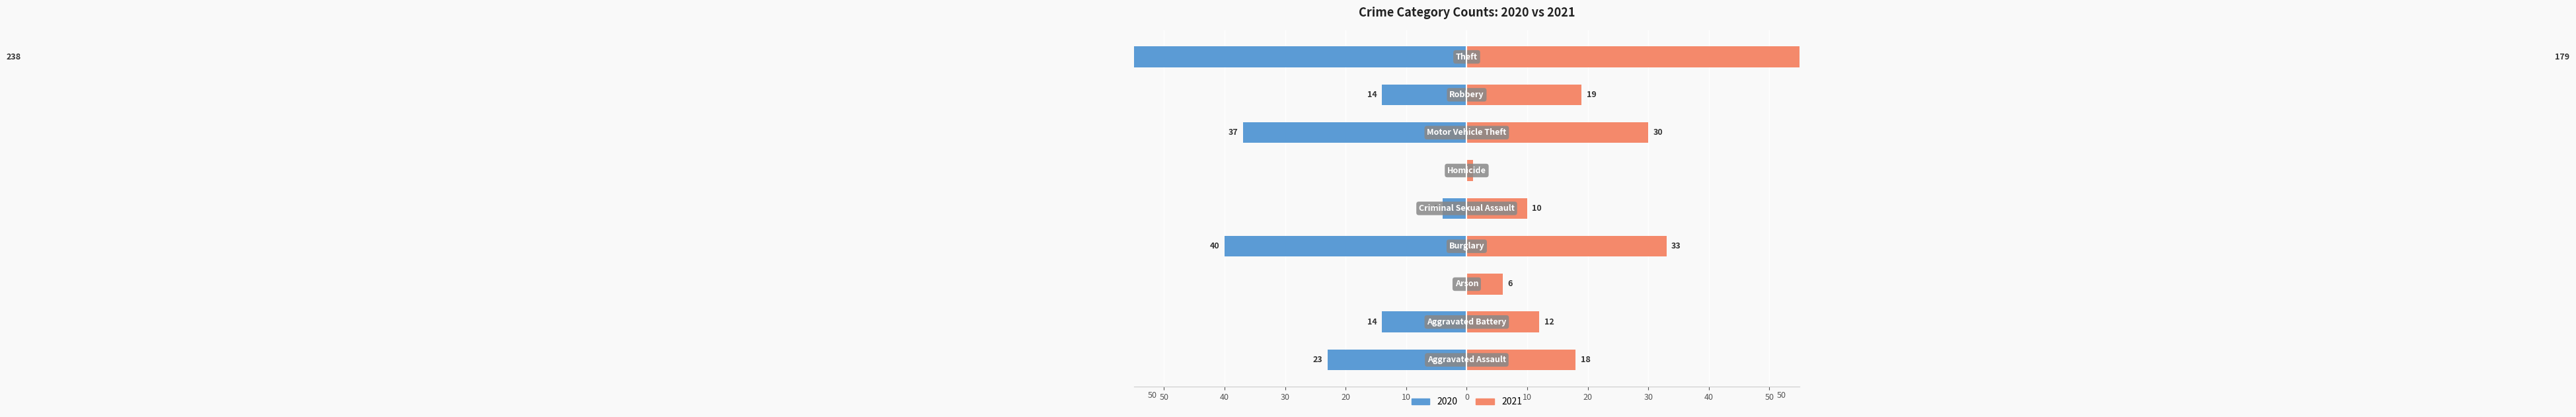

How many positive values does the 2020 series have?

8